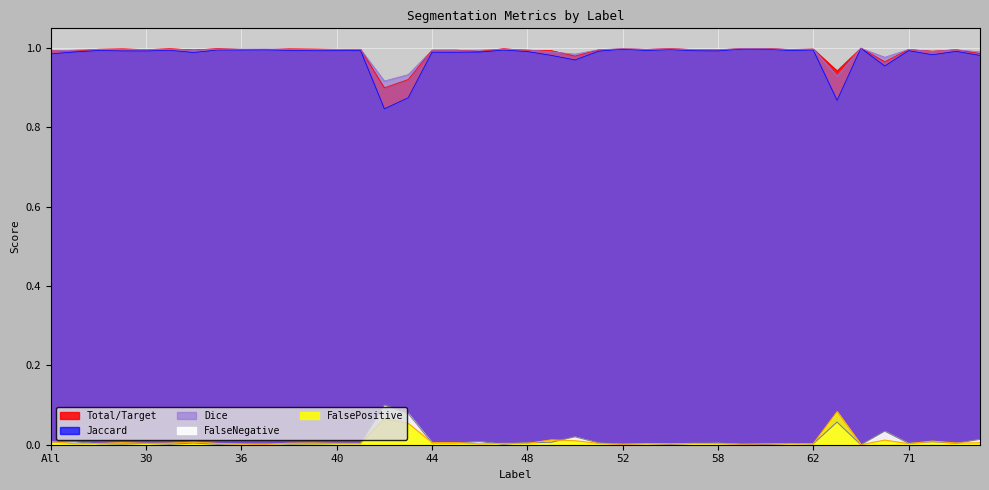

Which series has the largest total across all categories?

Dice